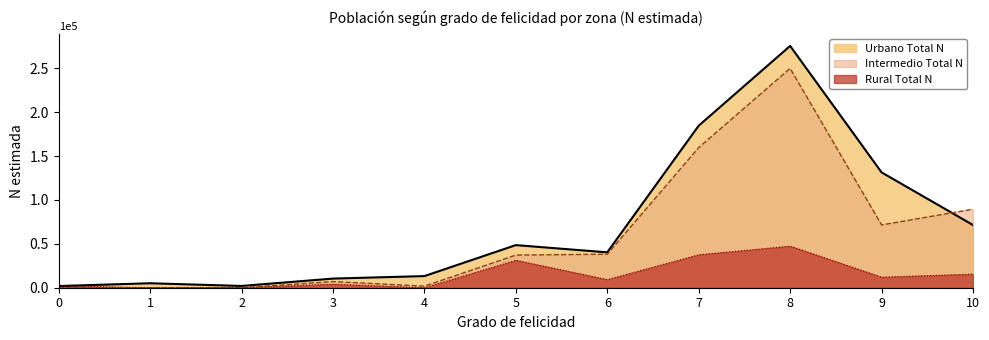

Which series has the largest range (max minus min)?

Urbano Total N